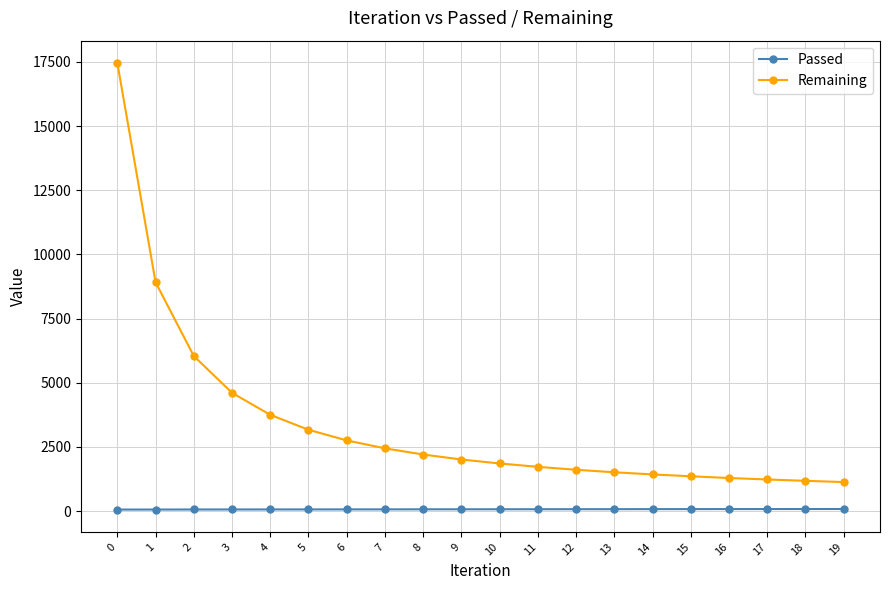

Is the value of Passed at 0 greater than the value of Remaining at 9?

No